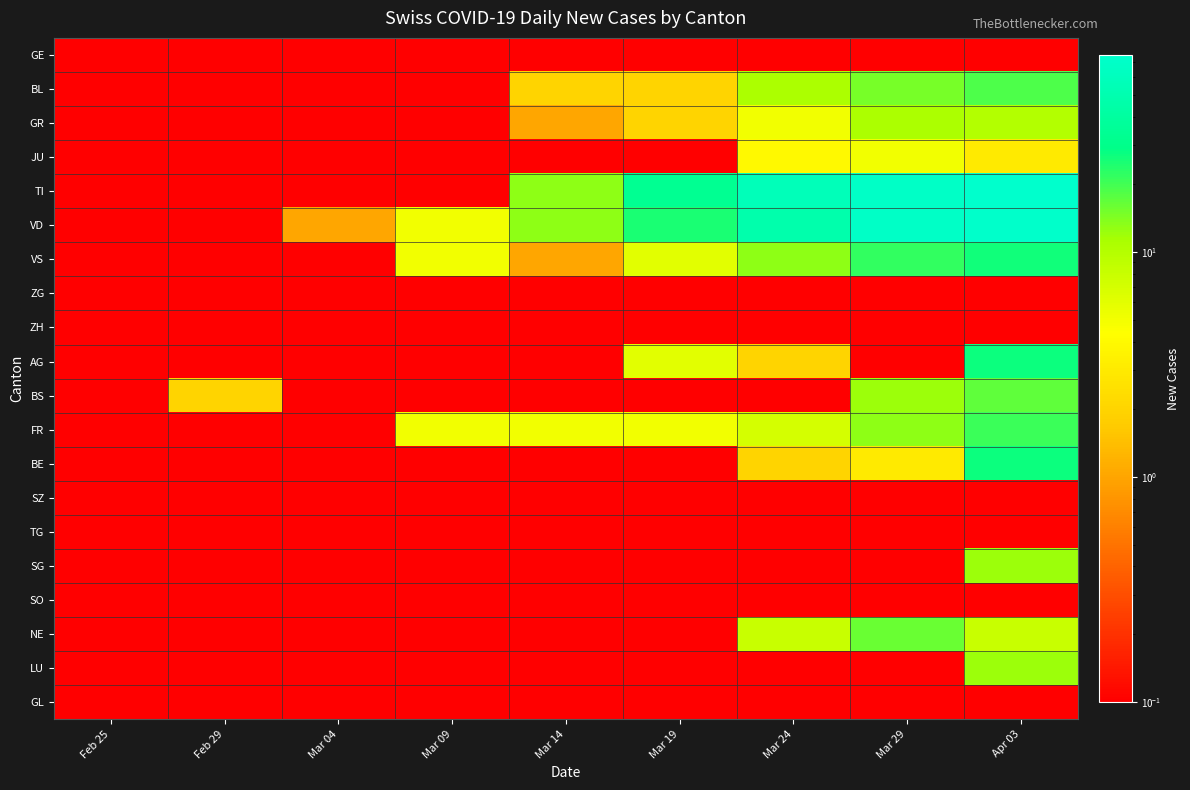

Reading left to right, what are all the values shown in this chart?

GE: Feb 25=0.1	Feb 29=0.1	Mar 04=0.1	Mar 09=0.1	Mar 14=0.1	Mar 19=0.1	Mar 24=0.1	Mar 29=0.1	Apr 03=0.1
BL: Feb 25=0.1	Feb 29=0.1	Mar 04=0.1	Mar 09=0.1	Mar 14=2.0	Mar 19=2.0	Mar 24=11.0	Mar 29=15.0	Apr 03=19.0
GR: Feb 25=0.1	Feb 29=0.1	Mar 04=0.1	Mar 09=0.1	Mar 14=1.0	Mar 19=2.0	Mar 24=5.0	Mar 29=11.0	Apr 03=10.0
JU: Feb 25=0.1	Feb 29=0.1	Mar 04=0.1	Mar 09=0.1	Mar 14=0.1	Mar 19=0.1	Mar 24=4.0	Mar 29=5.0	Apr 03=3.0
TI: Feb 25=0.1	Feb 29=0.1	Mar 04=0.1	Mar 09=0.1	Mar 14=13.0	Mar 19=33.0	Mar 24=57.0	Mar 29=69.0	Apr 03=75.0
VD: Feb 25=0.1	Feb 29=0.1	Mar 04=1.0	Mar 09=5.0	Mar 14=13.0	Mar 19=25.0	Mar 24=48.0	Mar 29=69.0	Apr 03=73.0
VS: Feb 25=0.1	Feb 29=0.1	Mar 04=0.1	Mar 09=5.0	Mar 14=1.0	Mar 19=6.0	Mar 24=13.0	Mar 29=22.0	Apr 03=26.0
ZG: Feb 25=0.1	Feb 29=0.1	Mar 04=0.1	Mar 09=0.1	Mar 14=0.1	Mar 19=0.1	Mar 24=0.1	Mar 29=0.1	Apr 03=0.1
ZH: Feb 25=0.1	Feb 29=0.1	Mar 04=0.1	Mar 09=0.1	Mar 14=0.1	Mar 19=0.1	Mar 24=0.1	Mar 29=0.1	Apr 03=0.1
AG: Feb 25=0.1	Feb 29=0.1	Mar 04=0.1	Mar 09=0.1	Mar 14=0.1	Mar 19=6.0	Mar 24=2.0	Mar 29=0.1	Apr 03=27.0
BS: Feb 25=0.1	Feb 29=2.0	Mar 04=0.1	Mar 09=0.1	Mar 14=0.1	Mar 19=0.1	Mar 24=0.1	Mar 29=12.0	Apr 03=17.0
FR: Feb 25=0.1	Feb 29=0.1	Mar 04=0.1	Mar 09=5.0	Mar 14=5.0	Mar 19=5.0	Mar 24=7.0	Mar 29=13.0	Apr 03=21.0
BE: Feb 25=0.1	Feb 29=0.1	Mar 04=0.1	Mar 09=0.1	Mar 14=0.1	Mar 19=0.1	Mar 24=2.0	Mar 29=3.0	Apr 03=27.0
SZ: Feb 25=0.1	Feb 29=0.1	Mar 04=0.1	Mar 09=0.1	Mar 14=0.1	Mar 19=0.1	Mar 24=0.1	Mar 29=0.1	Apr 03=0.1
TG: Feb 25=0.1	Feb 29=0.1	Mar 04=0.1	Mar 09=0.1	Mar 14=0.1	Mar 19=0.1	Mar 24=0.1	Mar 29=0.1	Apr 03=0.1
SG: Feb 25=0.1	Feb 29=0.1	Mar 04=0.1	Mar 09=0.1	Mar 14=0.1	Mar 19=0.1	Mar 24=0.1	Mar 29=0.1	Apr 03=12.0
SO: Feb 25=0.1	Feb 29=0.1	Mar 04=0.1	Mar 09=0.1	Mar 14=0.1	Mar 19=0.1	Mar 24=0.1	Mar 29=0.1	Apr 03=0.1
NE: Feb 25=0.1	Feb 29=0.1	Mar 04=0.1	Mar 09=0.1	Mar 14=0.1	Mar 19=0.1	Mar 24=8.0	Mar 29=16.0	Apr 03=8.0
LU: Feb 25=0.1	Feb 29=0.1	Mar 04=0.1	Mar 09=0.1	Mar 14=0.1	Mar 19=0.1	Mar 24=0.1	Mar 29=0.1	Apr 03=12.0
GL: Feb 25=0.1	Feb 29=0.1	Mar 04=0.1	Mar 09=0.1	Mar 14=0.1	Mar 19=0.1	Mar 24=0.1	Mar 29=0.1	Apr 03=0.1